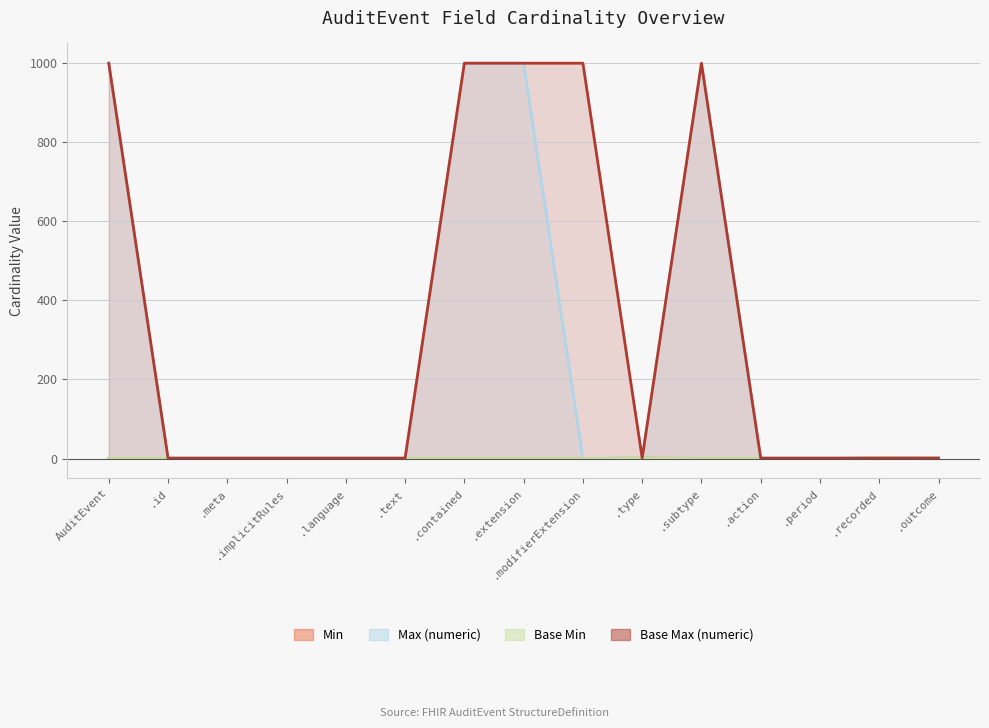

What are all the series names shown in the legend?

Min, Max (numeric), Base Min, Base Max (numeric)